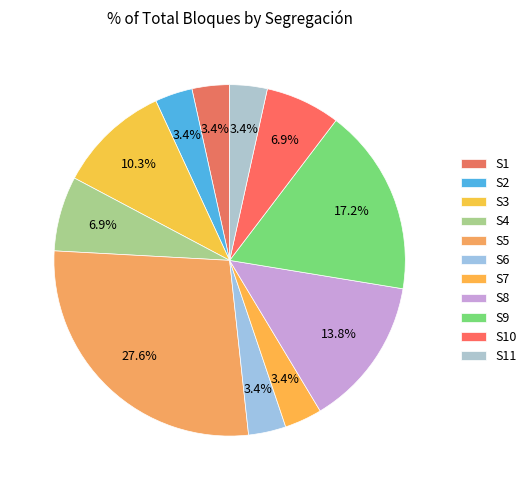

Which category has the smallest portion of the pie?

S1